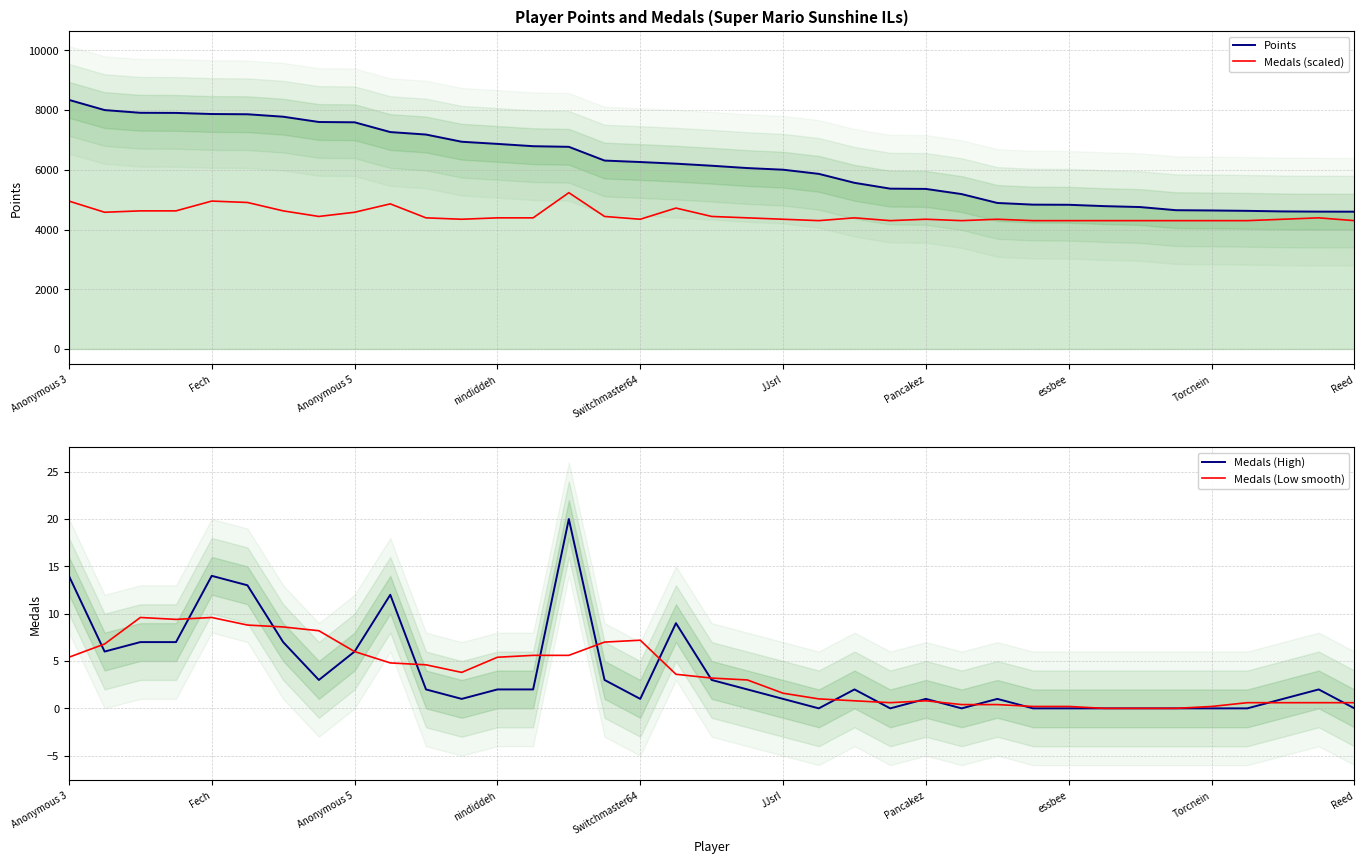

What are all the series names shown in the legend?

Points, Medals (scaled), Medals (High), Medals (Low smooth)